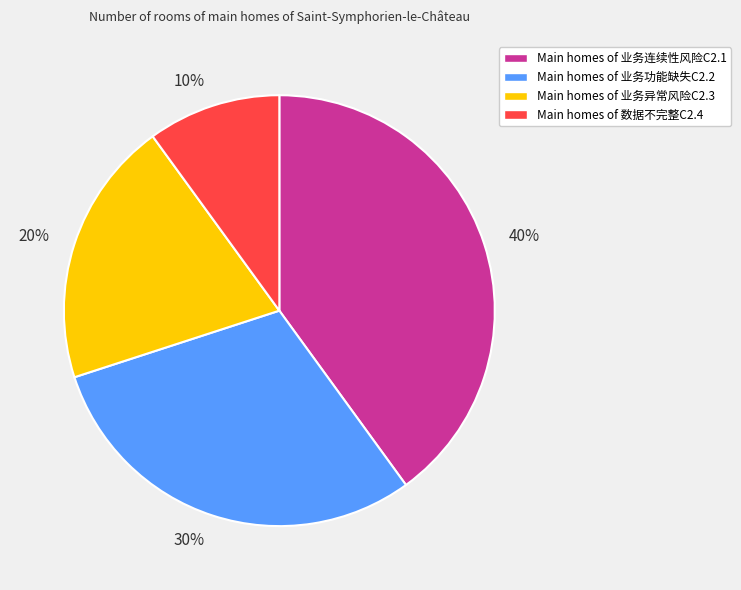

Is it true that 40% is 34% of the pie?

False